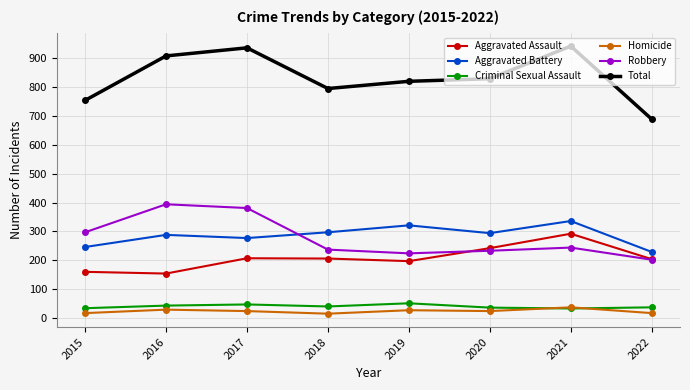

Which series changed the most between 2015 and 2021?

Total